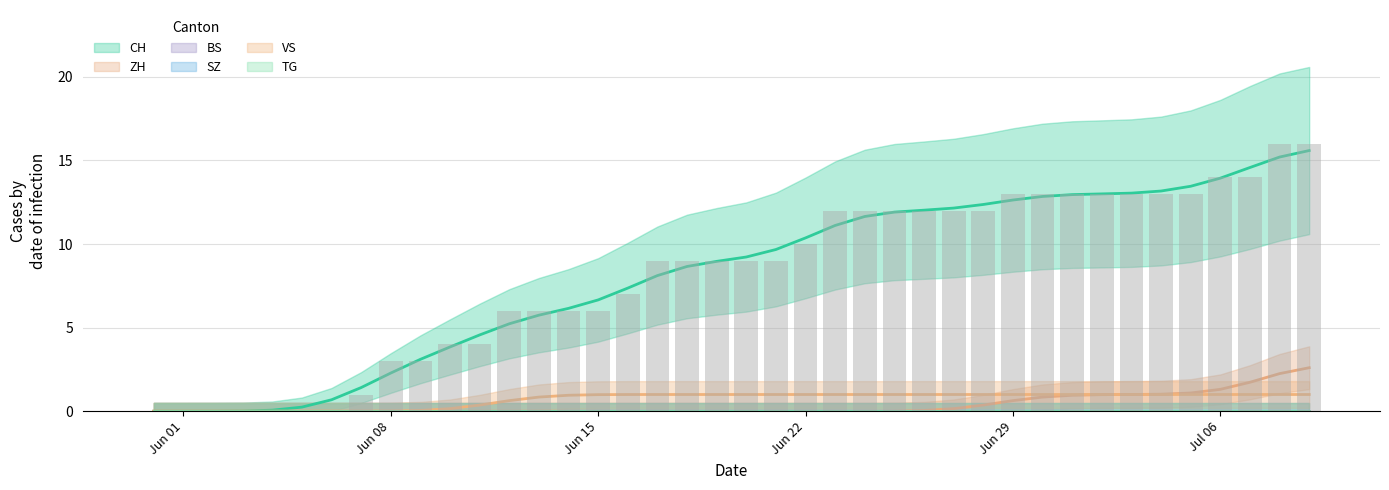

What is the average value of the VS series?

1